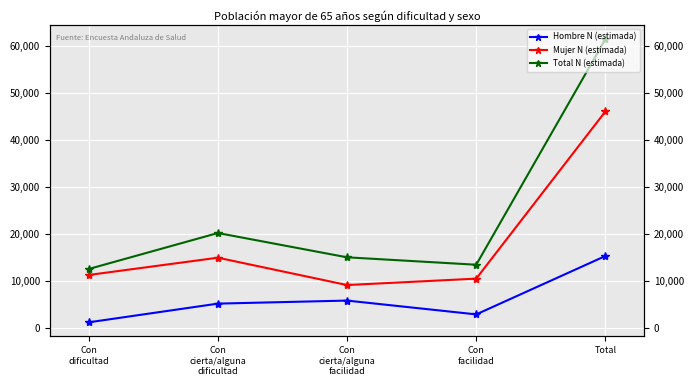

What is the difference between the highest and lowest values at Total?

46123